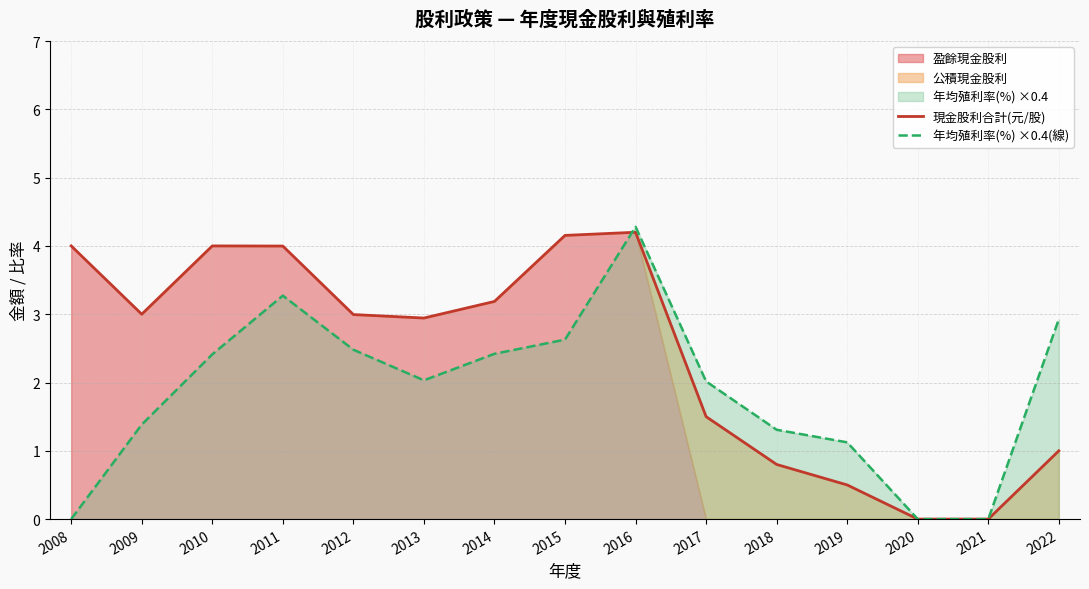

Which series has the largest total across all categories?

現金股利合計(元/股)